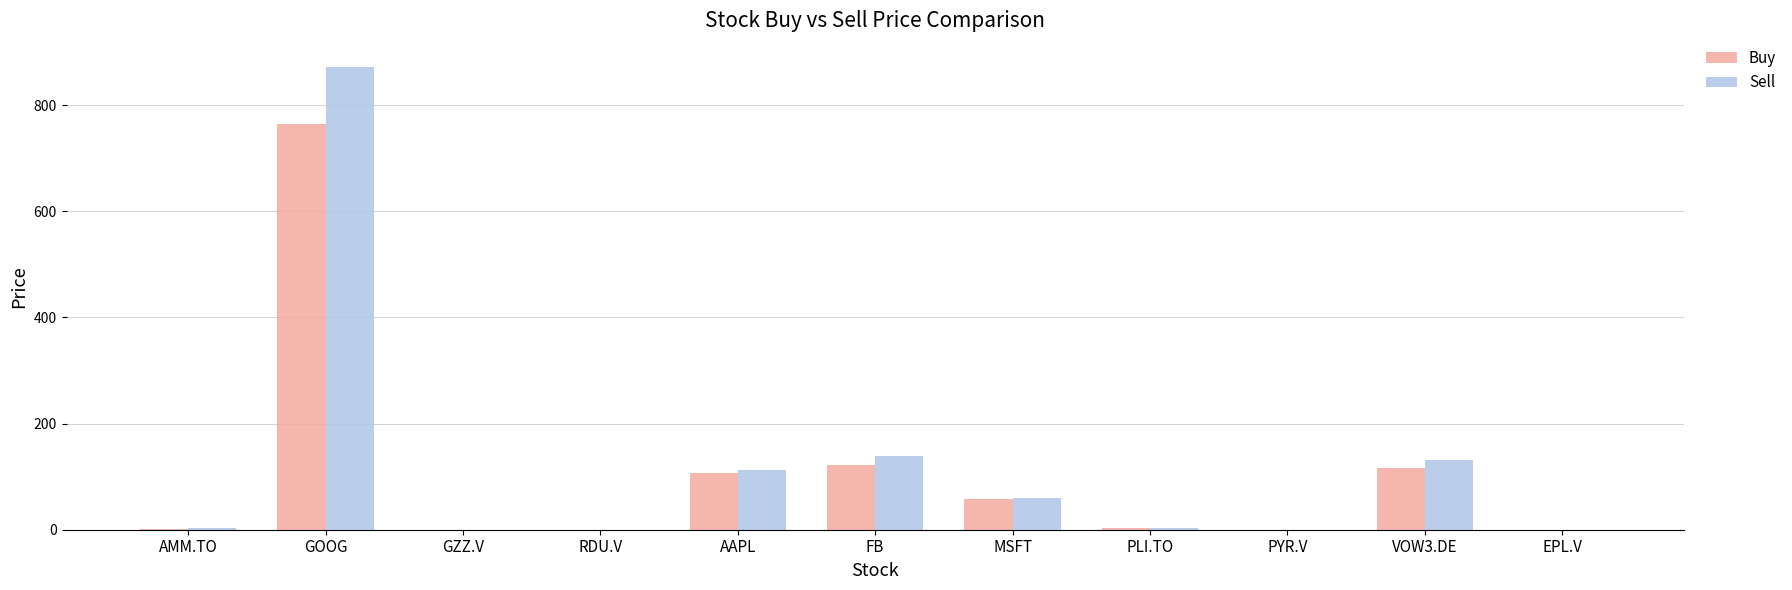

What is the greatest value displayed?

872.0